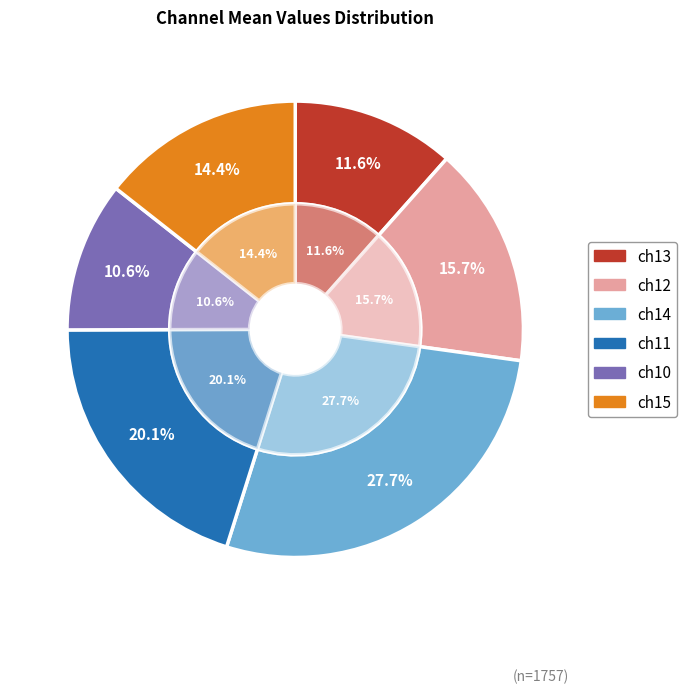

The ch12 slice represents 30% of the pie. True or false?

False